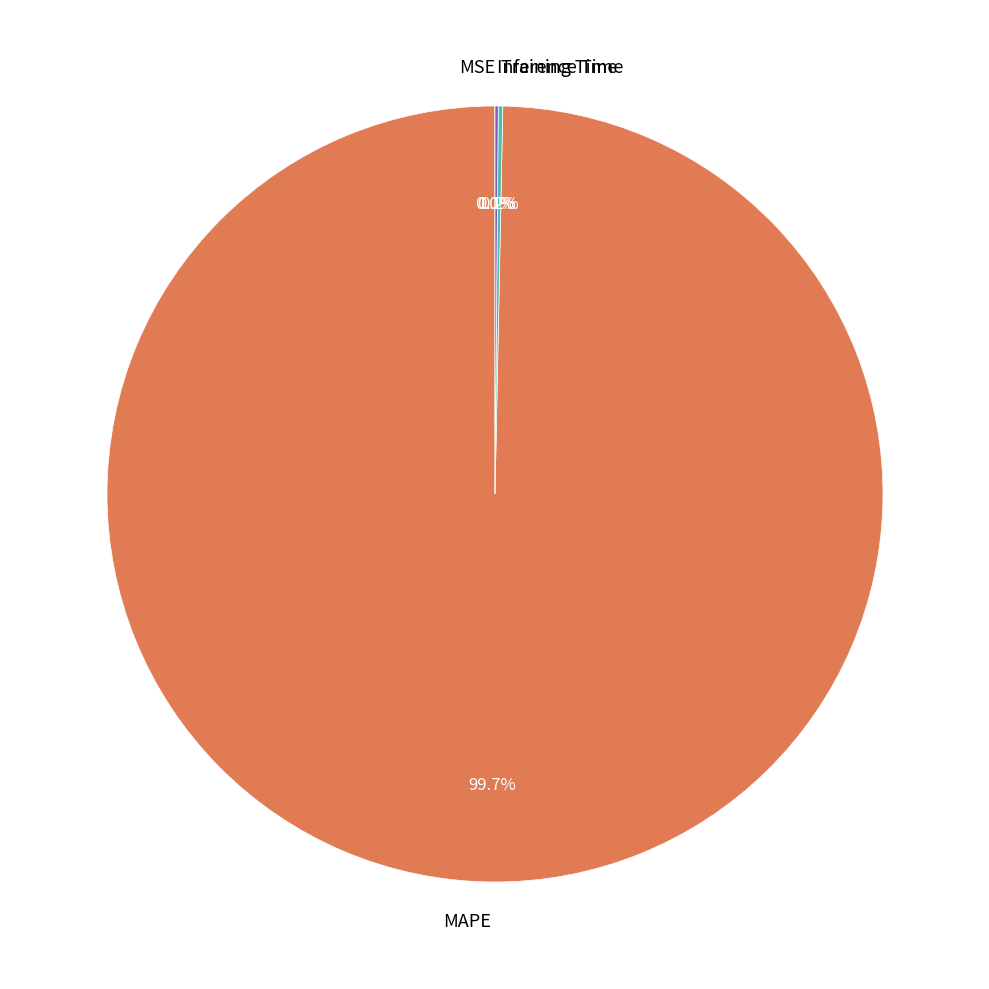

To the nearest percent, what is the difference between the largest and smallest slice percentages?

100%